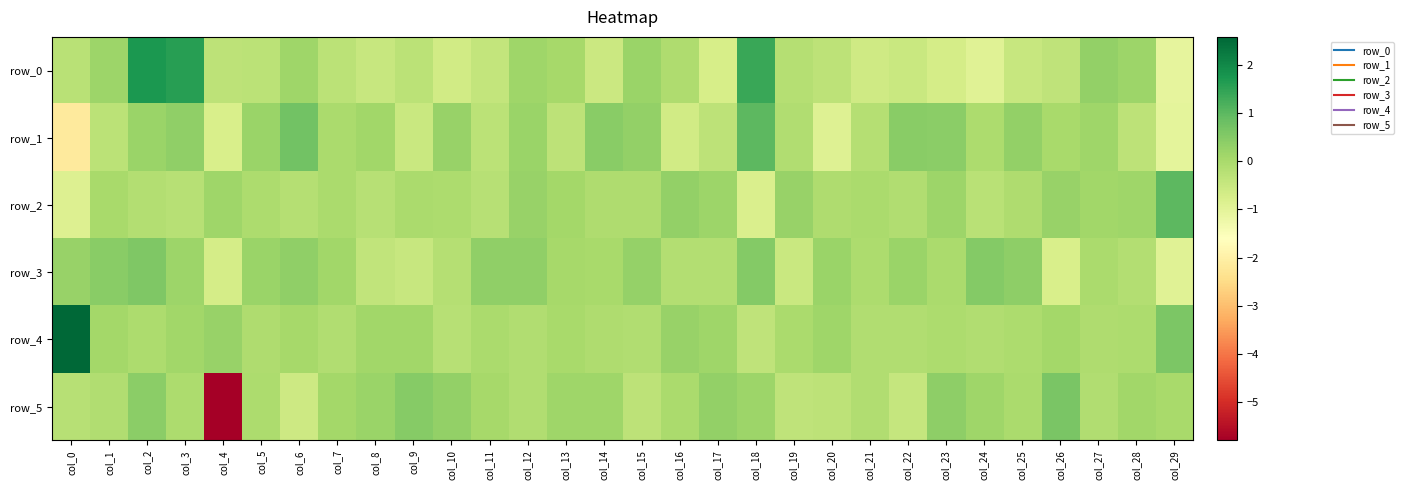

Between col_7 and col_26, which series saw the biggest shift?

row_3